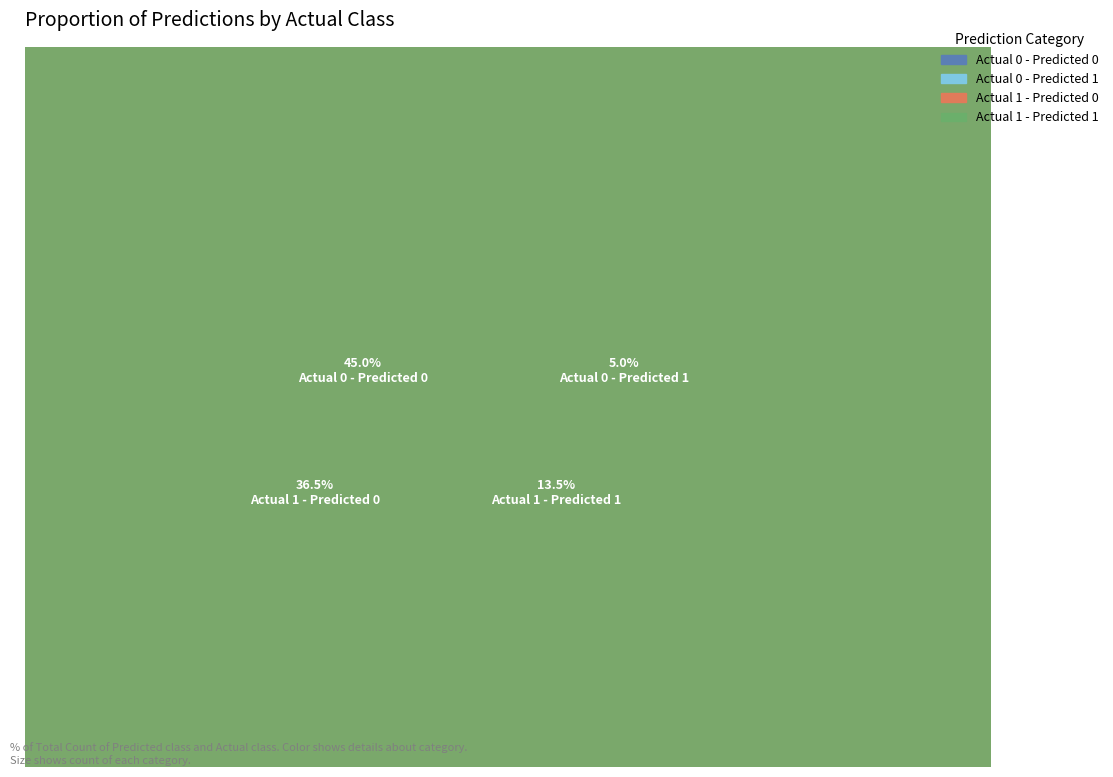

To the nearest percent, what is the combined percentage of Actual 1 and Actual 0?

100%